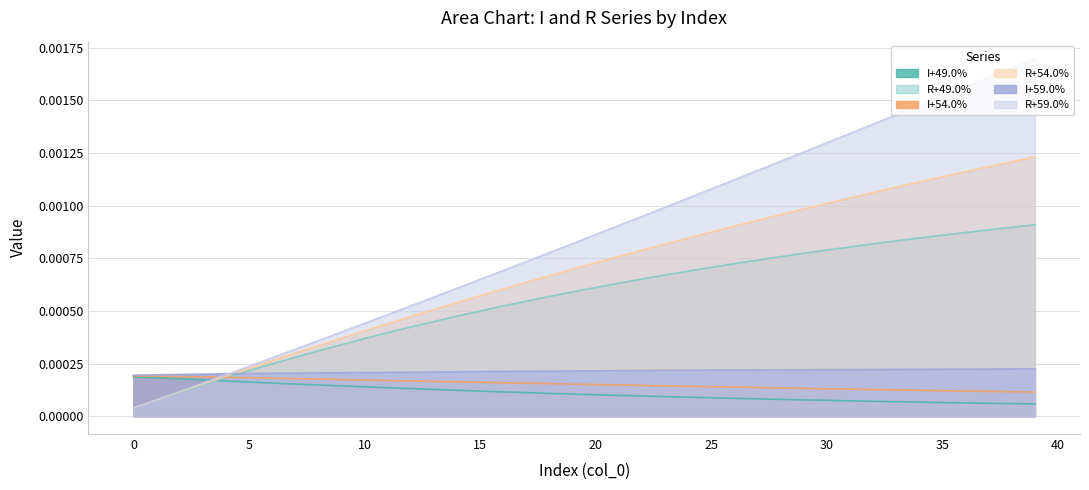

How many lines are shown in the chart?

6